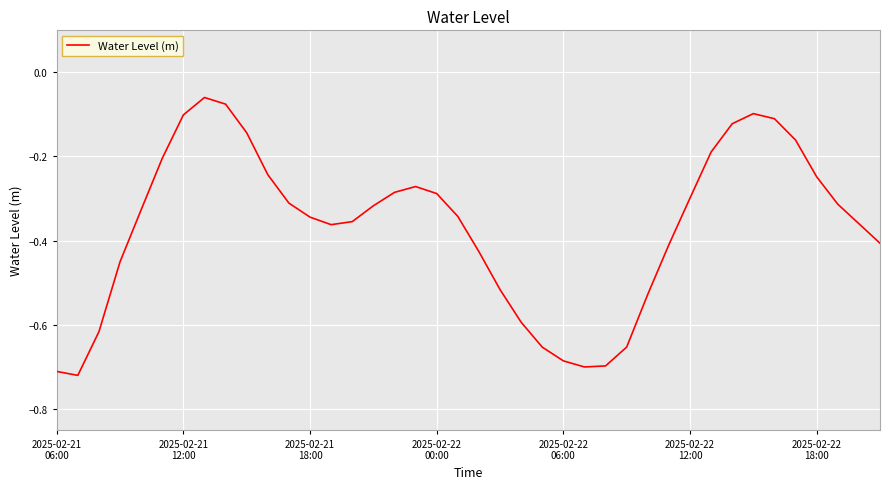

What is the difference between the maximum and minimum values?

0.7